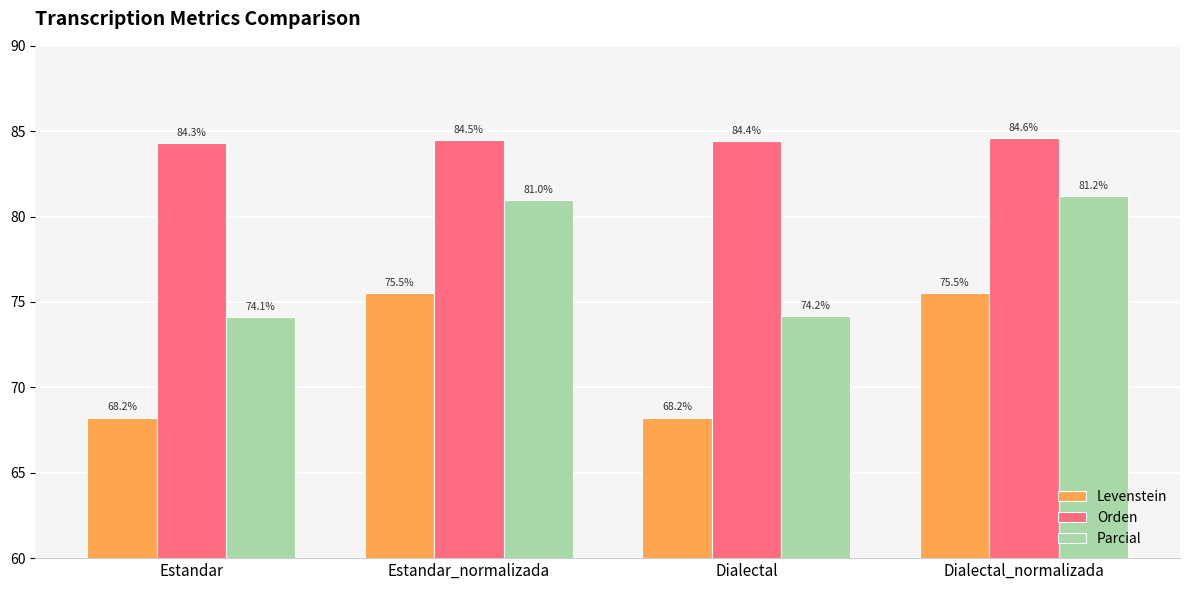

What is the sum of the Parcial values at Estandar and Dialectal_normalizada?

155.3